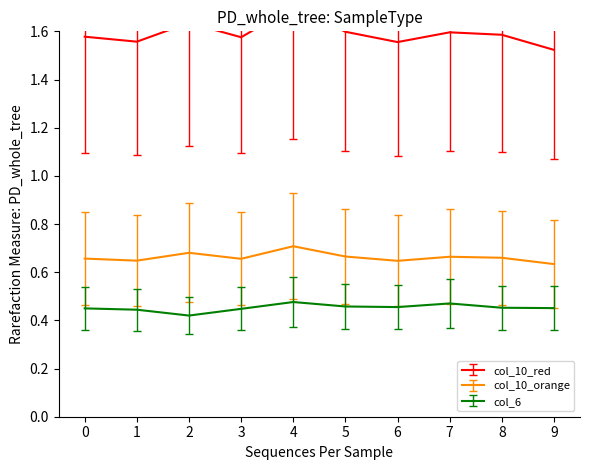

What is the smallest value displayed?

0.4